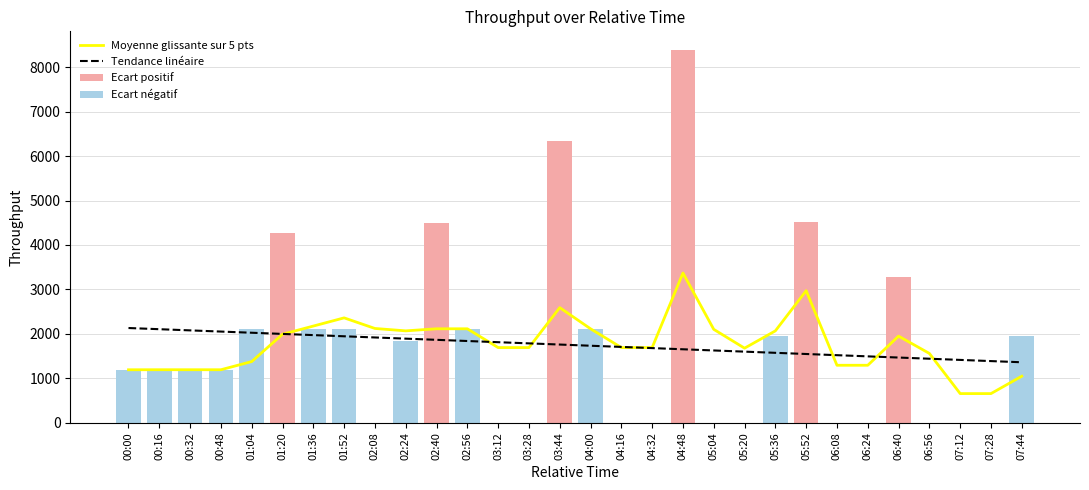

How many categories are shown in the chart?

30